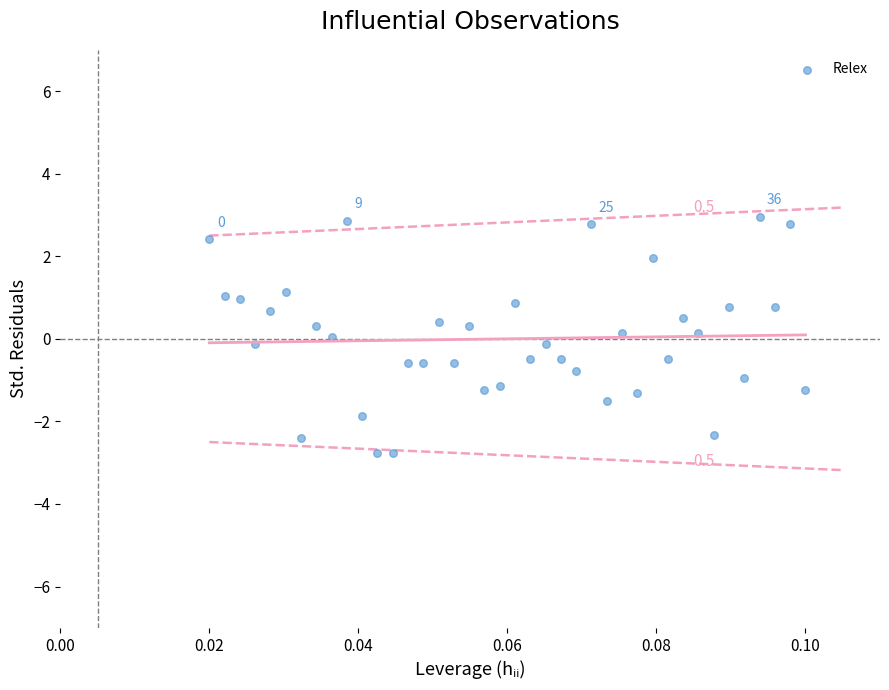

How many points are shown in the scatter plot?

40